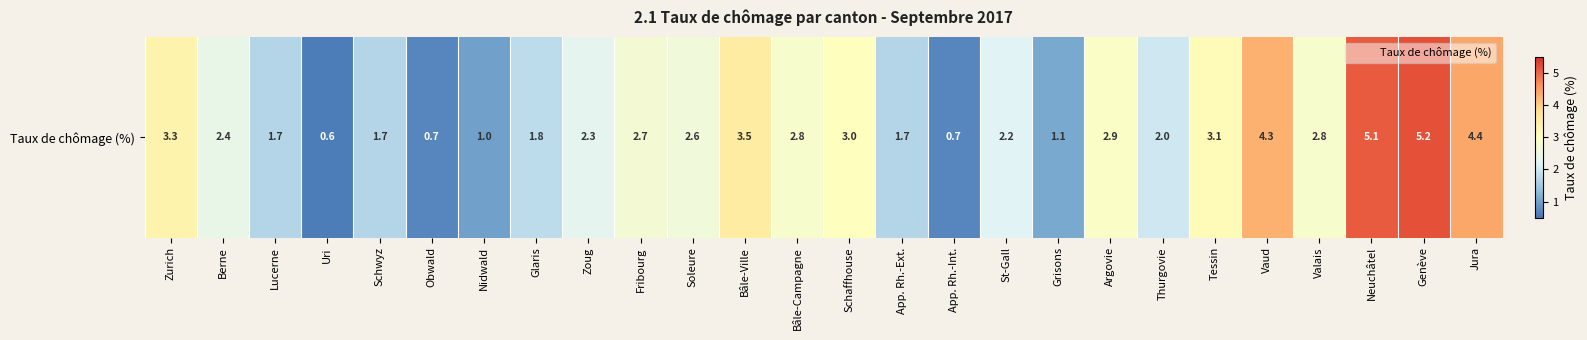

What is the difference between the second highest and second lowest values?

4.4